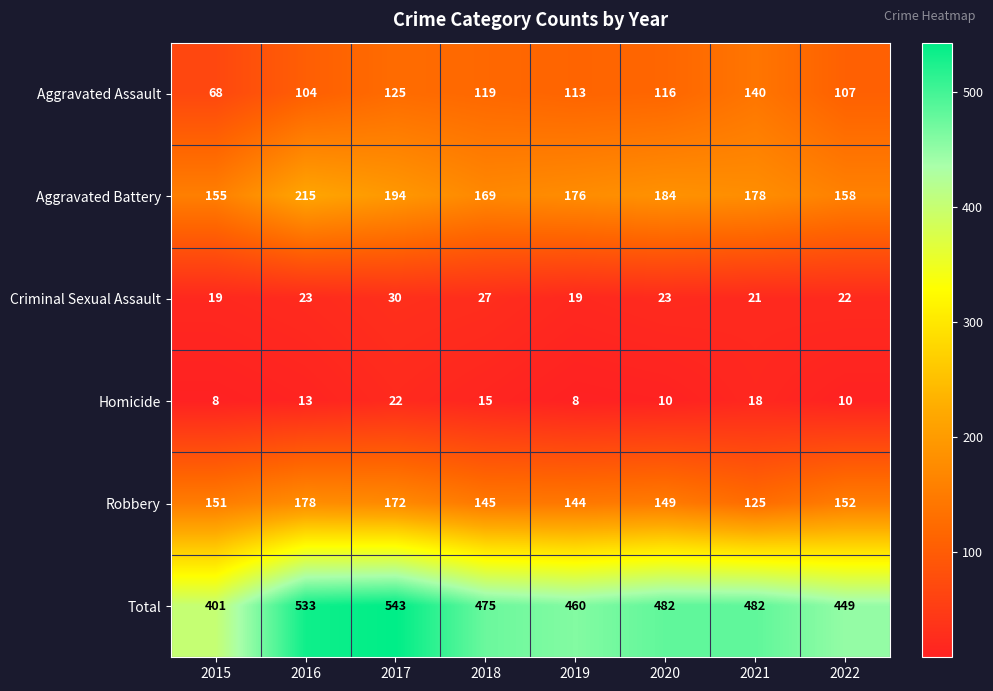

What is the total value across all series at 2022?

898